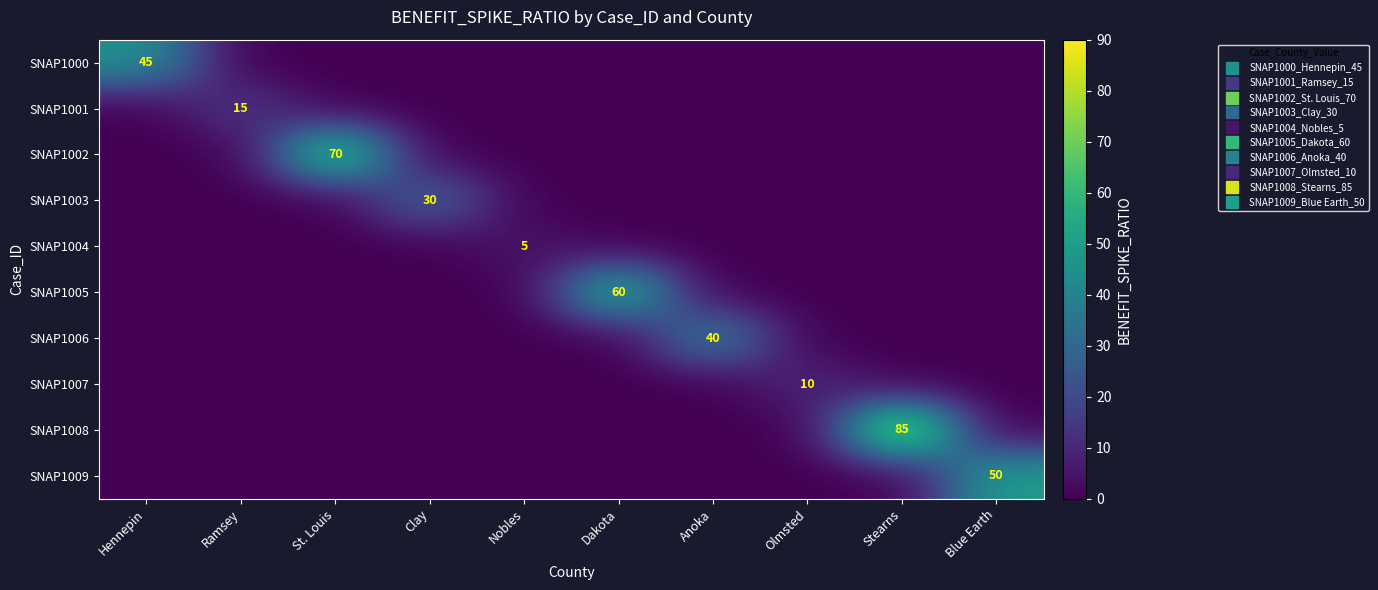

What is the highest value of the SNAP1009 series?

50